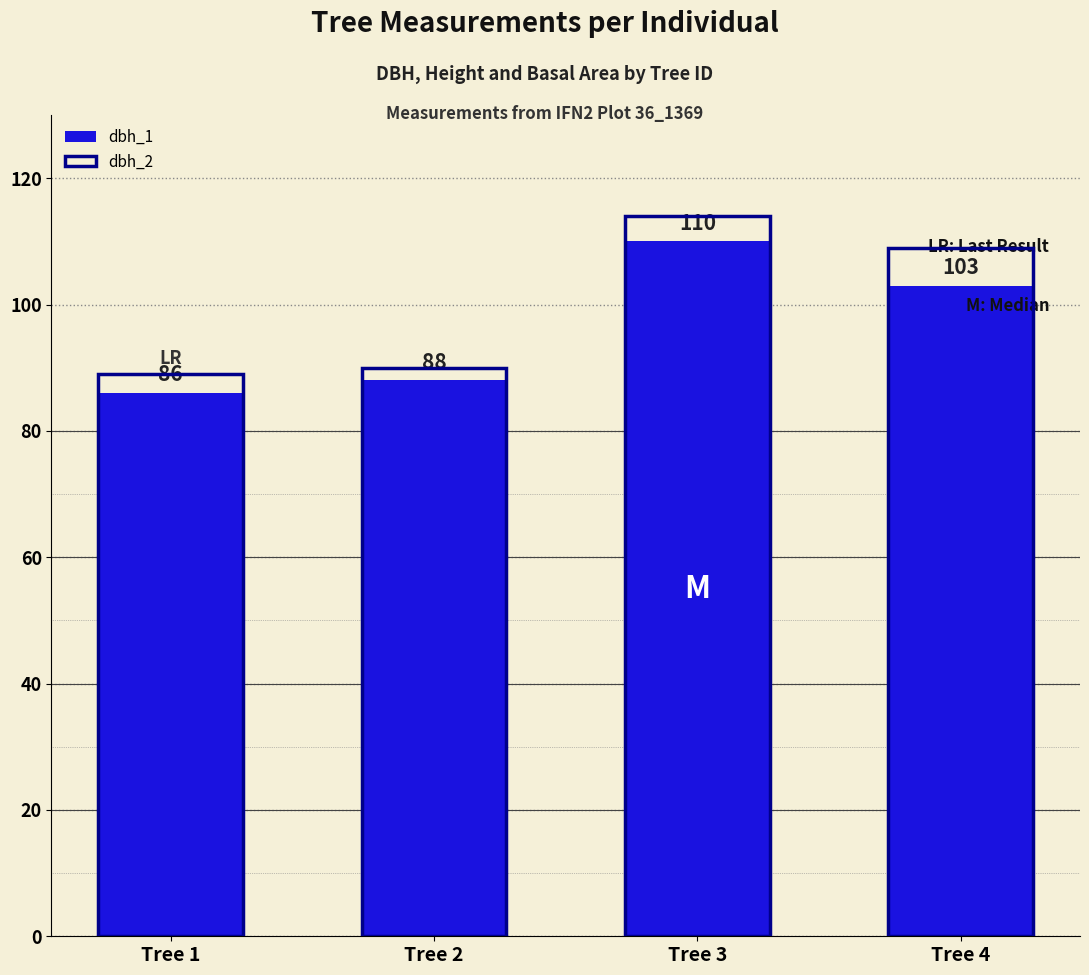

What is the value of the dbh_2 bar at the 3rd from the left?

114